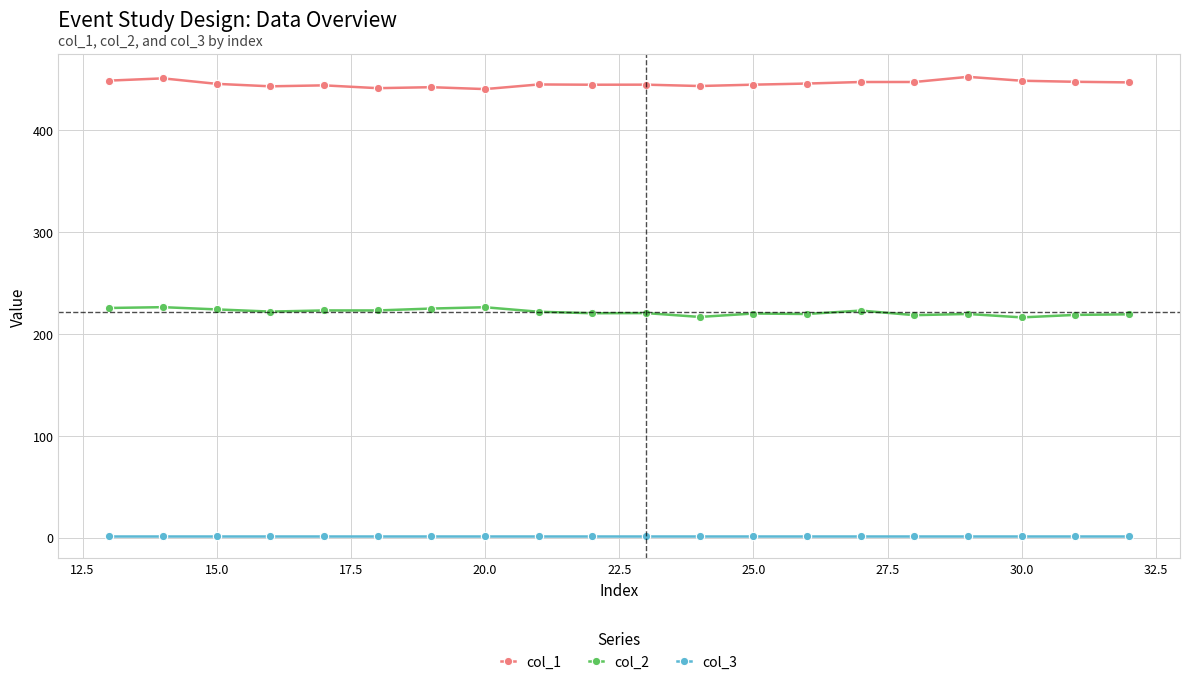

What is the average value of the col_1 series?

445.8